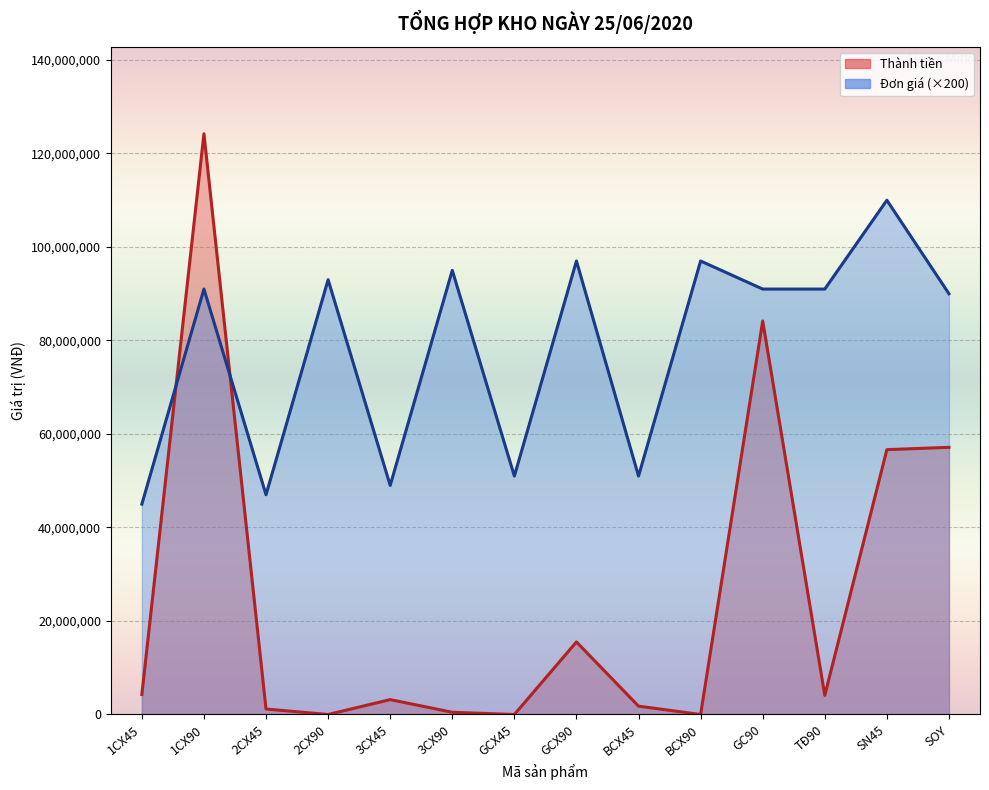

True or false: Đơn giá has more than 0 interior local peaks.

True